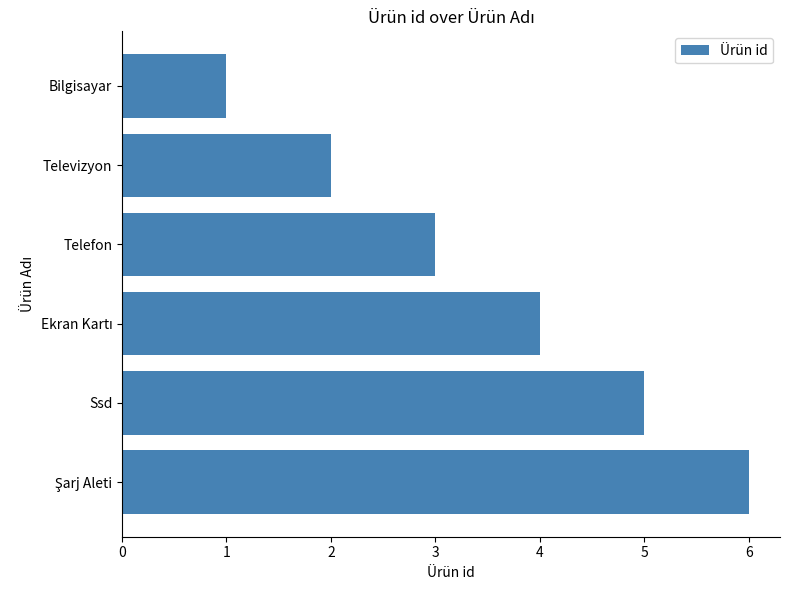

Which has a higher value, Televizyon or Bilgisayar?

Televizyon